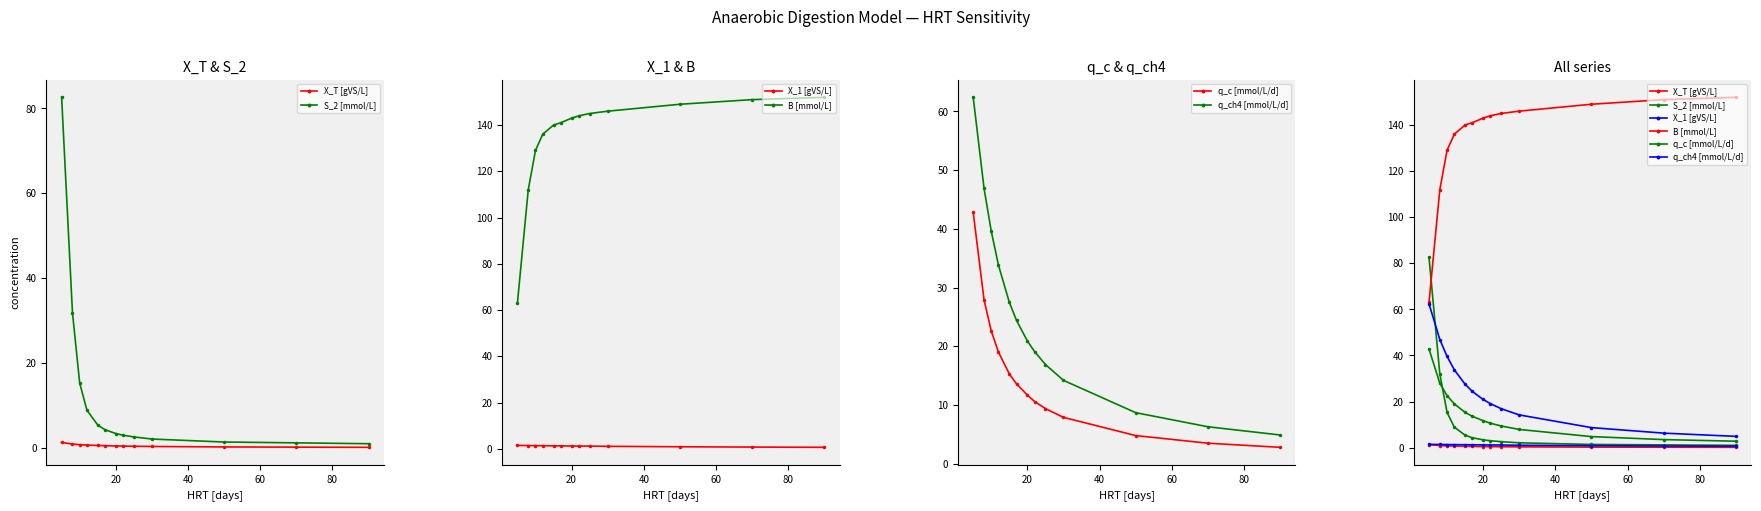

How many lines are shown in the chart?

6